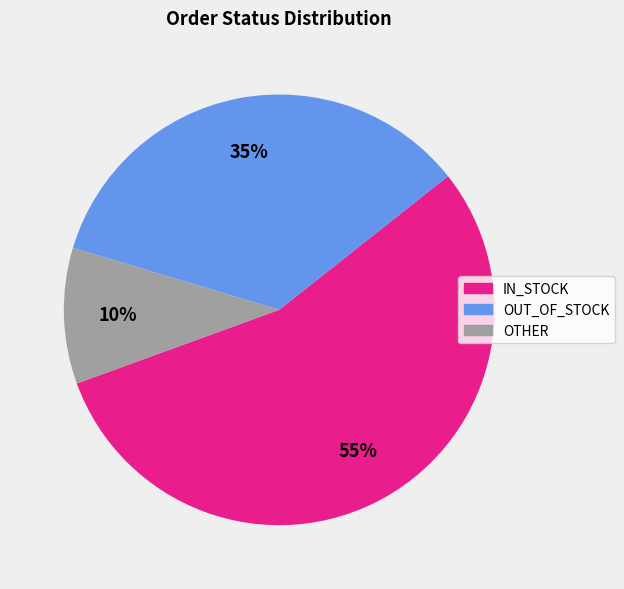

The IN_STOCK slice represents 42% of the pie. True or false?

False